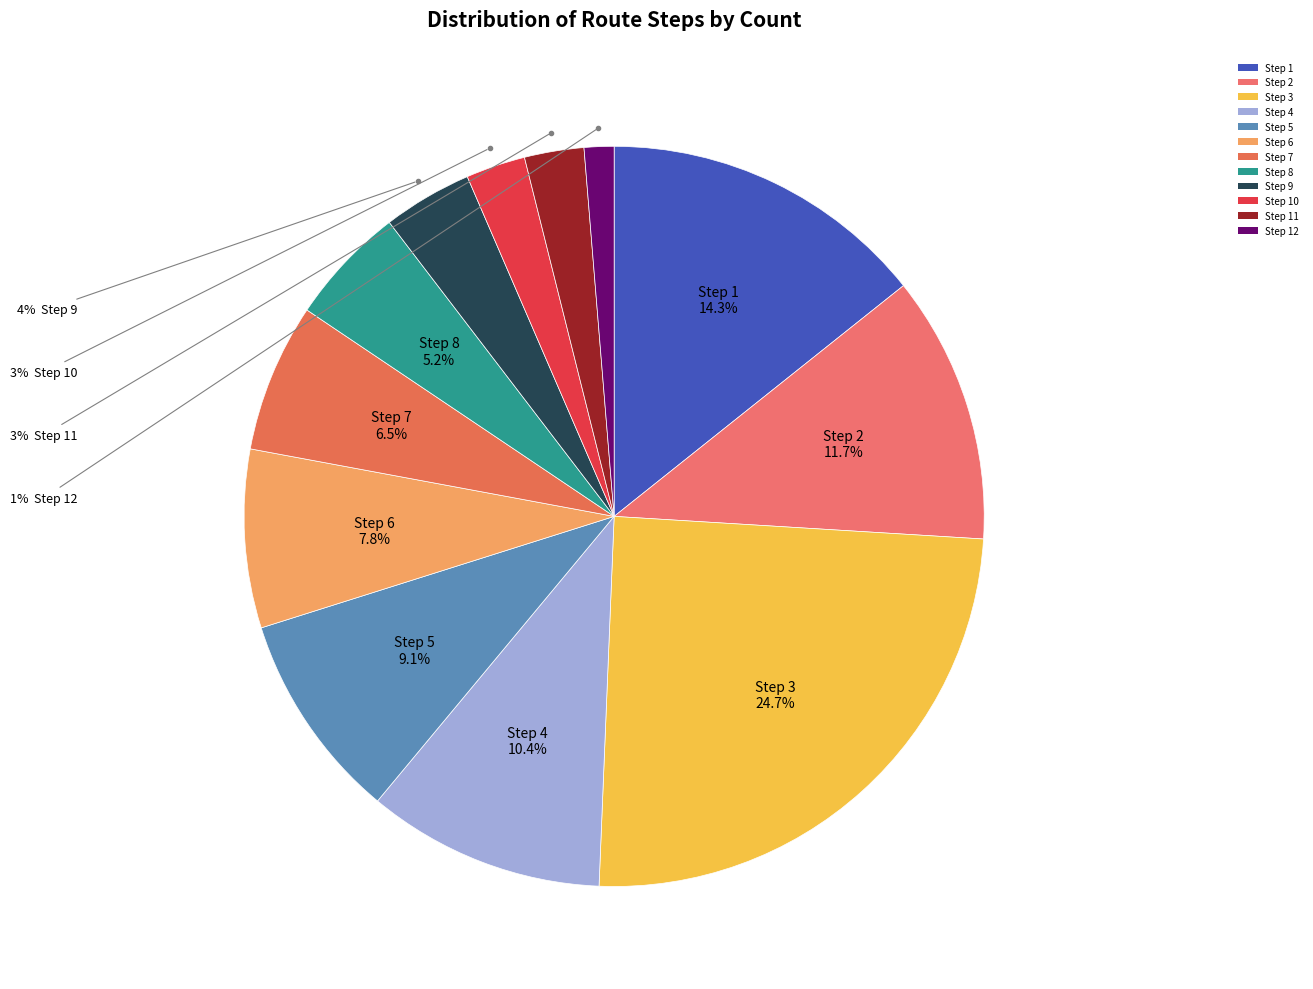

Is it true that Step 11 is 8% of the pie?

False